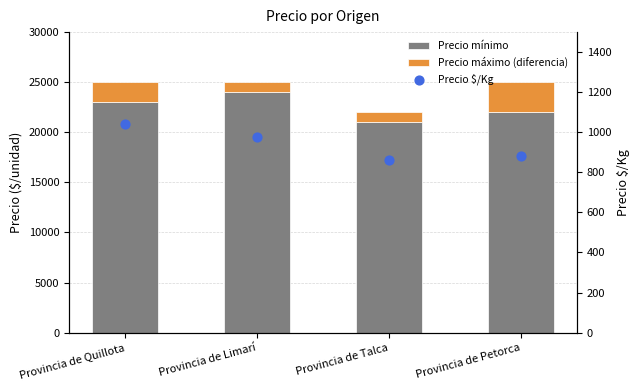

At which category is the sum across all series the highest?

Provincia de Quillota